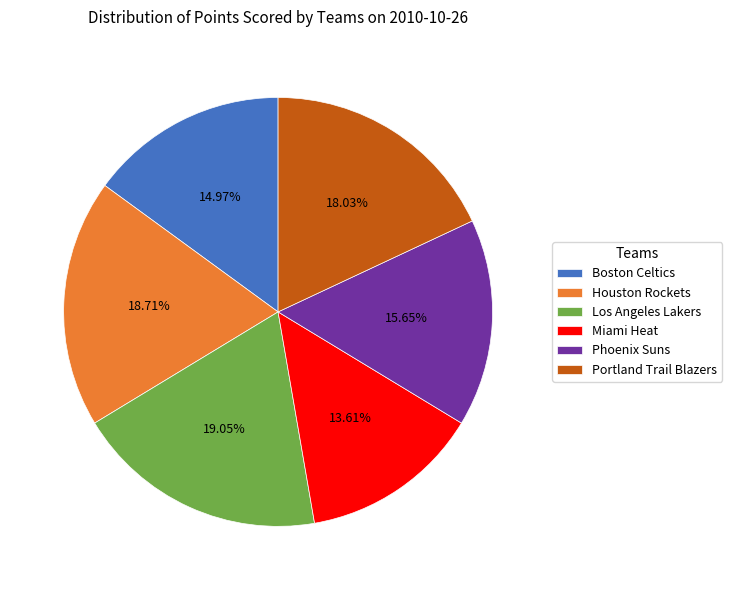

How many slices are in this pie chart?

6